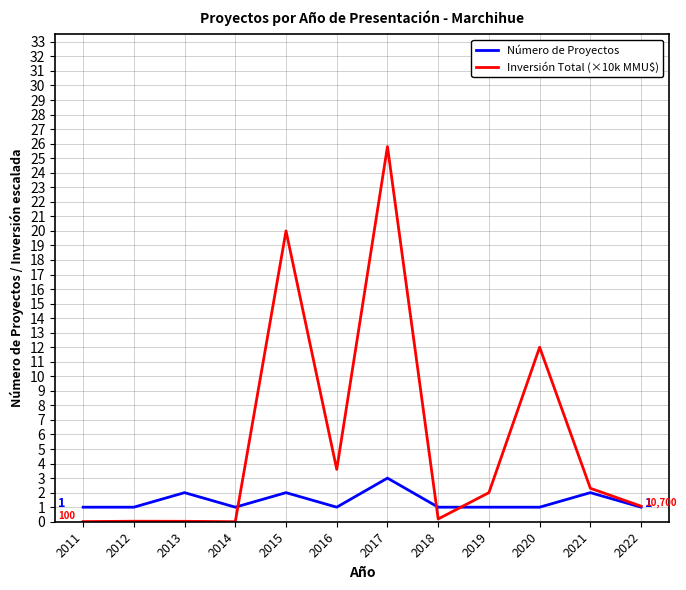

At which category is the sum across all series the highest?

2017